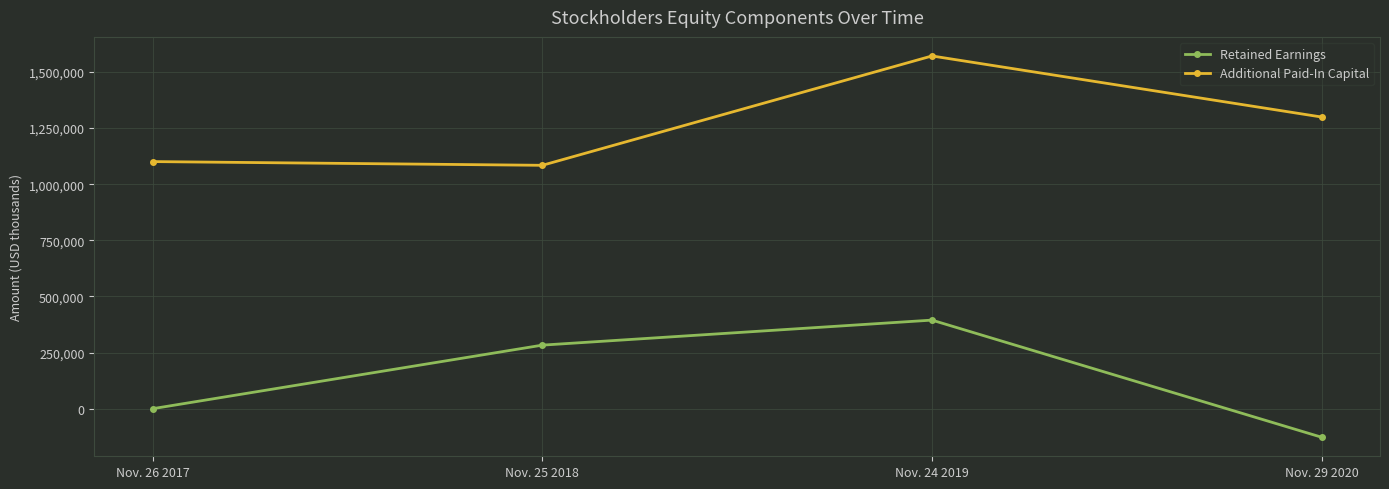

Reading left to right, what are all the values shown in this chart?

Retained Earnings: 0	283142	394612	-127141
Additional Paid-In Capital: 1100916	1084321	1571557	1299475